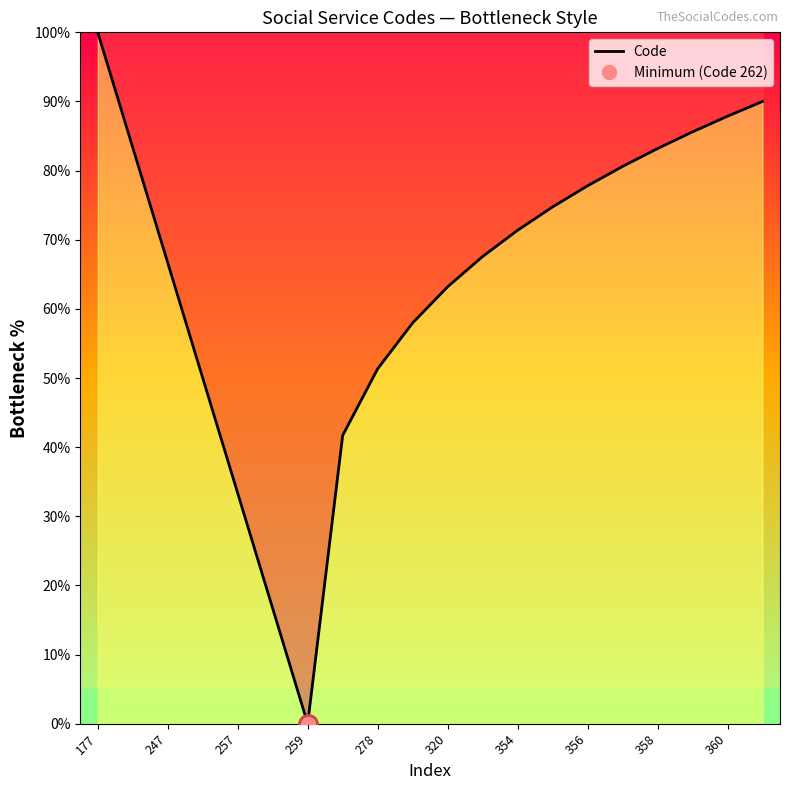

The value of Code at 354 is 71.4. True or false?

True